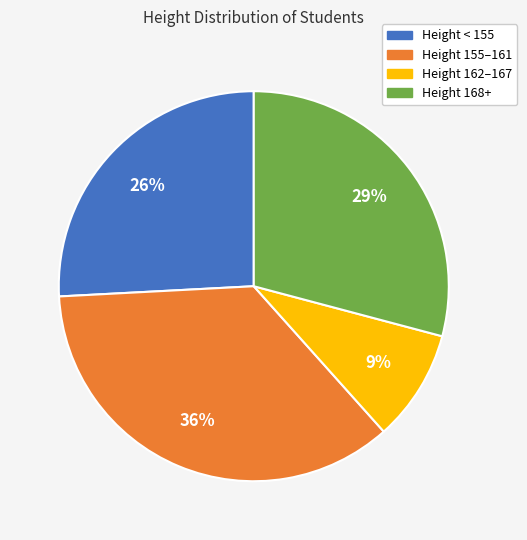

Combined, do Height 168+ and Height 162–167 account for over 50%?

No